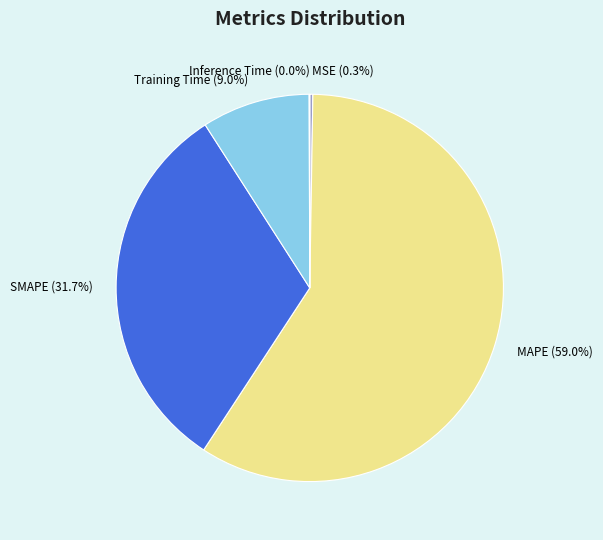

Which slice represents more than half of the pie?

MAPE